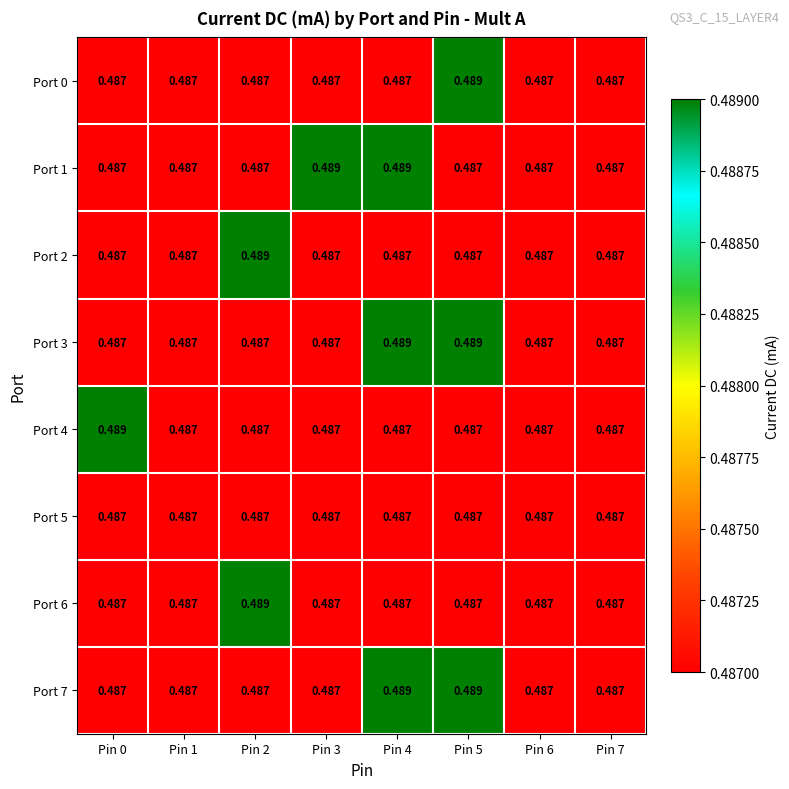

Reading left to right, list all the values displayed in this chart.

Port 0: Pin 0=0.5	Pin 1=0.5	Pin 2=0.5	Pin 3=0.5	Pin 4=0.5	Pin 5=0.5	Pin 6=0.5	Pin 7=0.5
Port 1: Pin 0=0.5	Pin 1=0.5	Pin 2=0.5	Pin 3=0.5	Pin 4=0.5	Pin 5=0.5	Pin 6=0.5	Pin 7=0.5
Port 2: Pin 0=0.5	Pin 1=0.5	Pin 2=0.5	Pin 3=0.5	Pin 4=0.5	Pin 5=0.5	Pin 6=0.5	Pin 7=0.5
Port 3: Pin 0=0.5	Pin 1=0.5	Pin 2=0.5	Pin 3=0.5	Pin 4=0.5	Pin 5=0.5	Pin 6=0.5	Pin 7=0.5
Port 4: Pin 0=0.5	Pin 1=0.5	Pin 2=0.5	Pin 3=0.5	Pin 4=0.5	Pin 5=0.5	Pin 6=0.5	Pin 7=0.5
Port 5: Pin 0=0.5	Pin 1=0.5	Pin 2=0.5	Pin 3=0.5	Pin 4=0.5	Pin 5=0.5	Pin 6=0.5	Pin 7=0.5
Port 6: Pin 0=0.5	Pin 1=0.5	Pin 2=0.5	Pin 3=0.5	Pin 4=0.5	Pin 5=0.5	Pin 6=0.5	Pin 7=0.5
Port 7: Pin 0=0.5	Pin 1=0.5	Pin 2=0.5	Pin 3=0.5	Pin 4=0.5	Pin 5=0.5	Pin 6=0.5	Pin 7=0.5